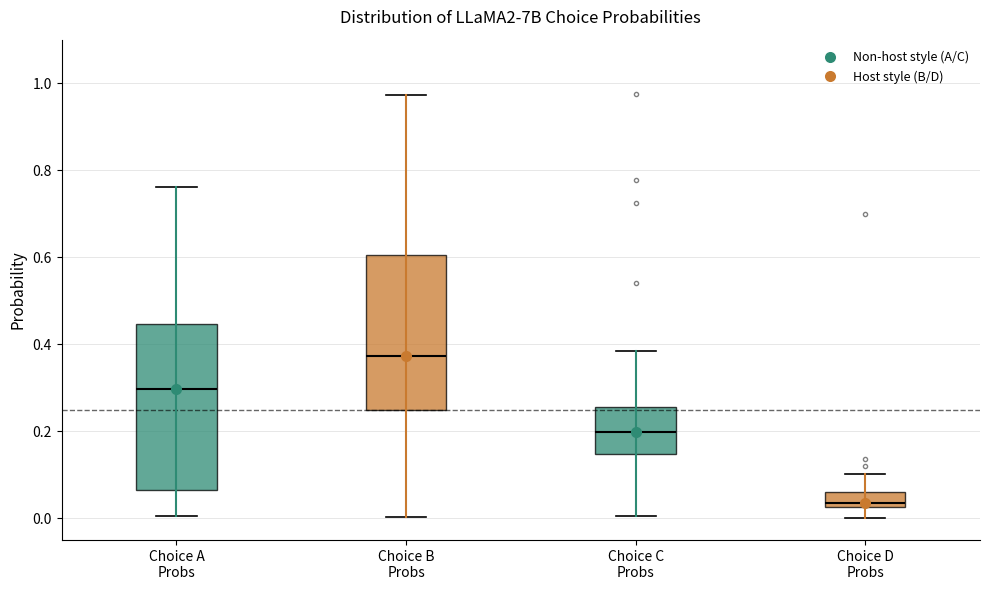

Reading left to right, read every box against the y-axis: the position of its median line, the range the box covers, and the ends of its whiskers. The values are not printed on the chart, so give them approximately, as read against the axis.

Choice A Probs: median 0.30, box 0.06 to 0.44, whiskers 0.00 to 0.76
Choice B Probs: median 0.38, box 0.24 to 0.60, whiskers 0.00 to 0.98
Choice C Probs: median 0.20, box 0.14 to 0.26, whiskers 0.00 to 0.38
Choice D Probs: median 0.04, box 0.02 to 0.06, whiskers 0.00 to 0.10